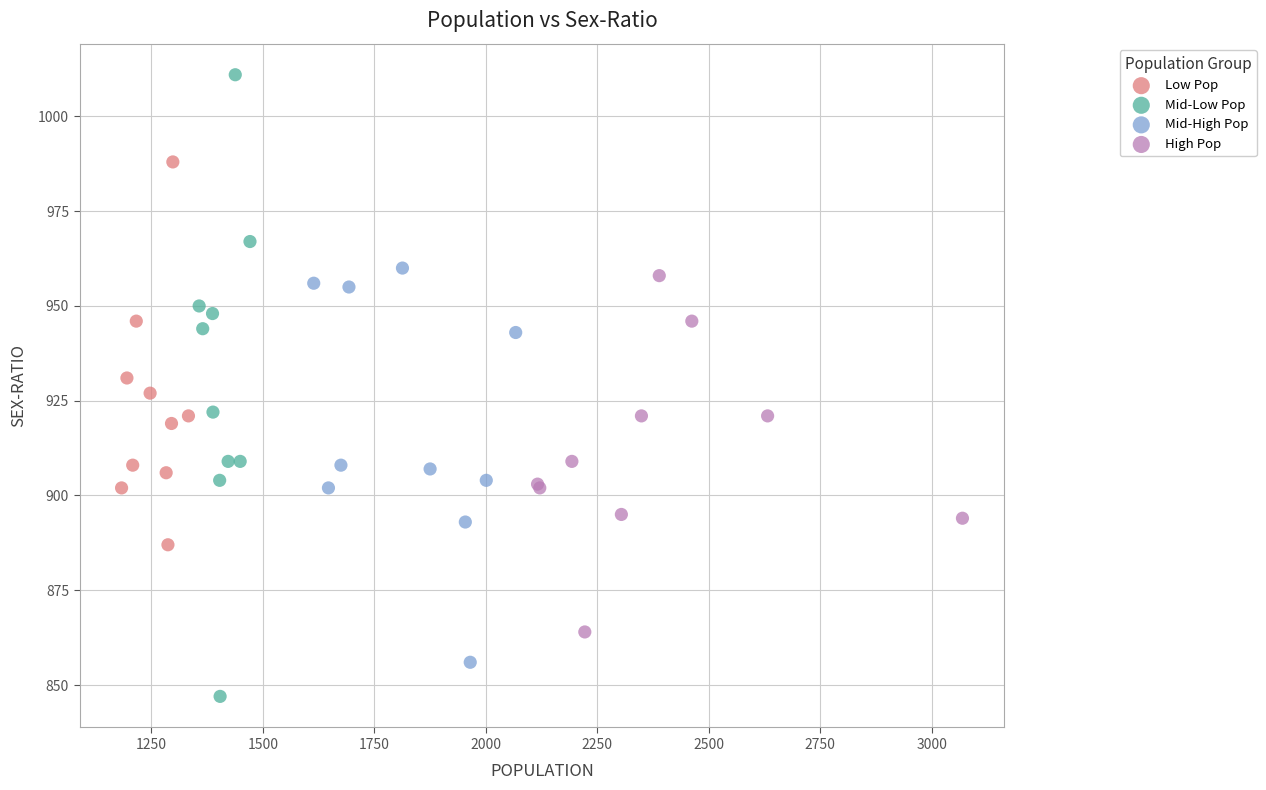

Which series reaches the maximum Y coordinate?

Mid-Low Pop